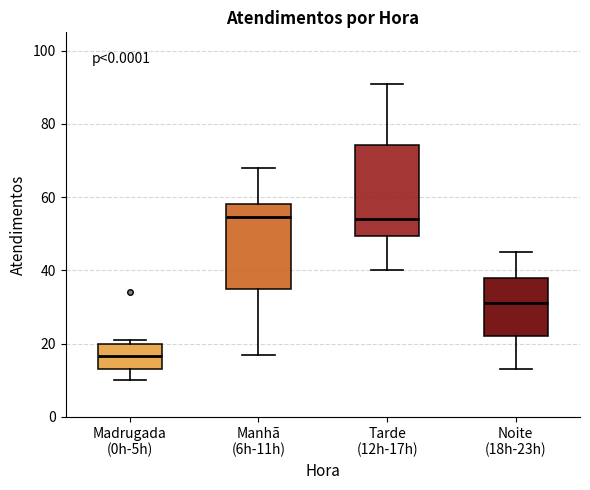

Reading left to right, read every box against the y-axis: the position of its median line, the range the box covers, and the ends of its whiskers. The values are not printed on the chart, so give them approximately, as read against the axis.

Madrugada (0h-5h): median 16, box 14 to 20, whiskers 10 to 22
Manhã (6h-11h): median 54, box 36 to 58, whiskers 18 to 68
Tarde (12h-17h): median 54, box 50 to 74, whiskers 40 to 92
Noite (18h-23h): median 32, box 22 to 38, whiskers 14 to 46